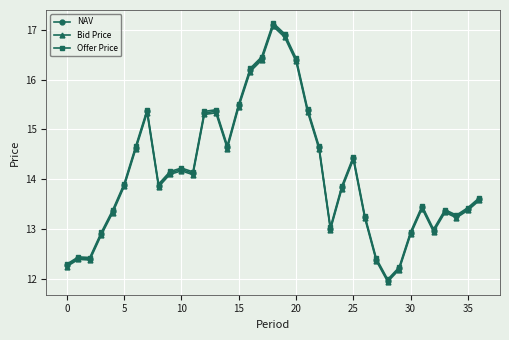

True or false: Offer Price has more than 2 interior local peaks.

True